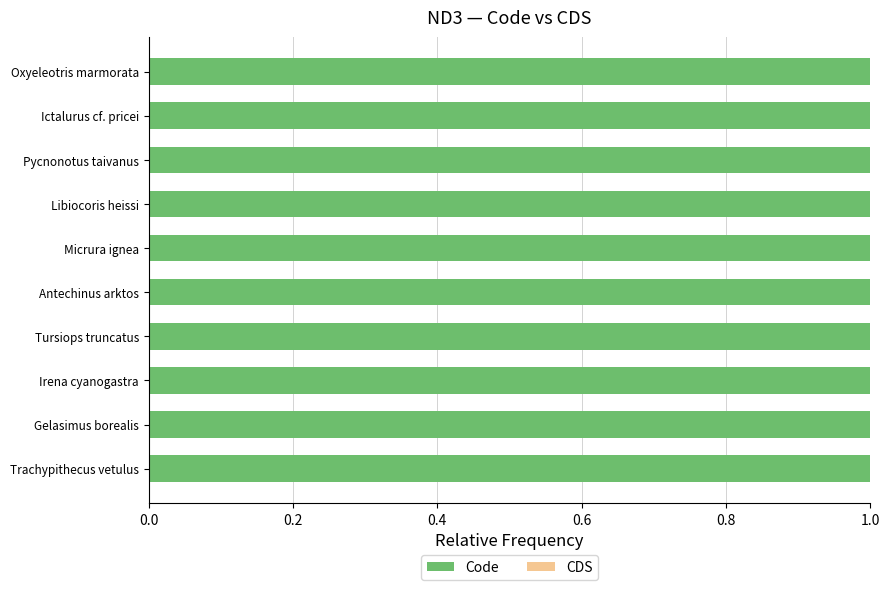

What are all the series names shown in the legend?

Code, CDS